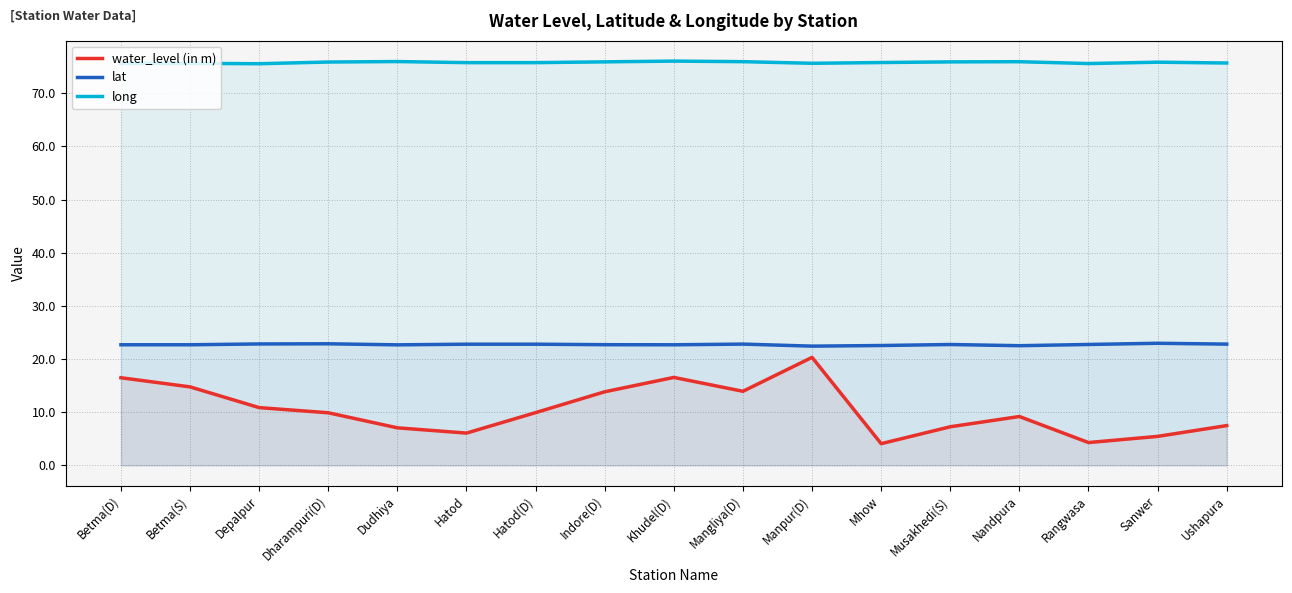

Reading left to right, transcribe all the data shown in this chart.

water_level (in m): Betma(D)=16.5	Betma(S)=14.8	Depalpur=10.9	Dharampuri(D)=9.9	Dudhiya=7.1	Hatod=6.1	Hatod(D)=9.9	Indore(D)=13.8	Khudel(D)=16.6	Mangliya(D)=13.9	Manpur(D)=20.3	Mhow=4.1	Musakhedi(S)=7.3	Nandpura=9.2	Rangwasa=4.3	Sanwer=5.5	Ushapura=7.5
lat: Betma(D)=22.7	Betma(S)=22.7	Depalpur=22.8	Dharampuri(D)=22.9	Dudhiya=22.7	Hatod=22.8	Hatod(D)=22.8	Indore(D)=22.7	Khudel(D)=22.7	Mangliya(D)=22.8	Manpur(D)=22.4	Mhow=22.5	Musakhedi(S)=22.7	Nandpura=22.5	Rangwasa=22.7	Sanwer=23.0	Ushapura=22.8
long: Betma(D)=75.6	Betma(S)=75.6	Depalpur=75.5	Dharampuri(D)=75.9	Dudhiya=75.9	Hatod=75.7	Hatod(D)=75.7	Indore(D)=75.9	Khudel(D)=76.0	Mangliya(D)=75.9	Manpur(D)=75.6	Mhow=75.8	Musakhedi(S)=75.9	Nandpura=75.9	Rangwasa=75.6	Sanwer=75.8	Ushapura=75.7